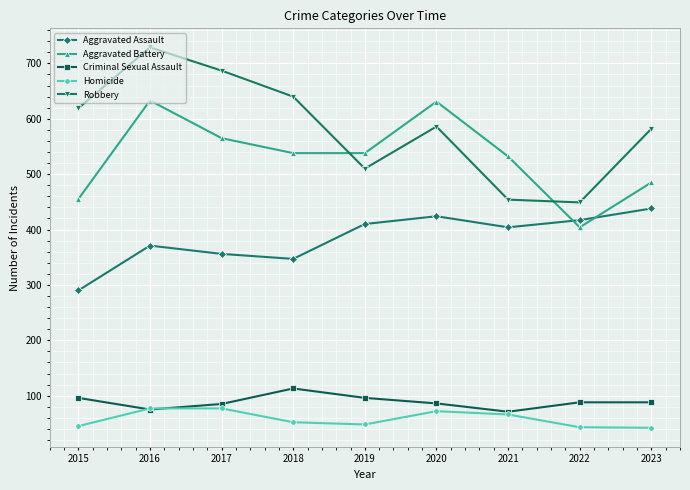

What is the minimum value shown in the chart?

42